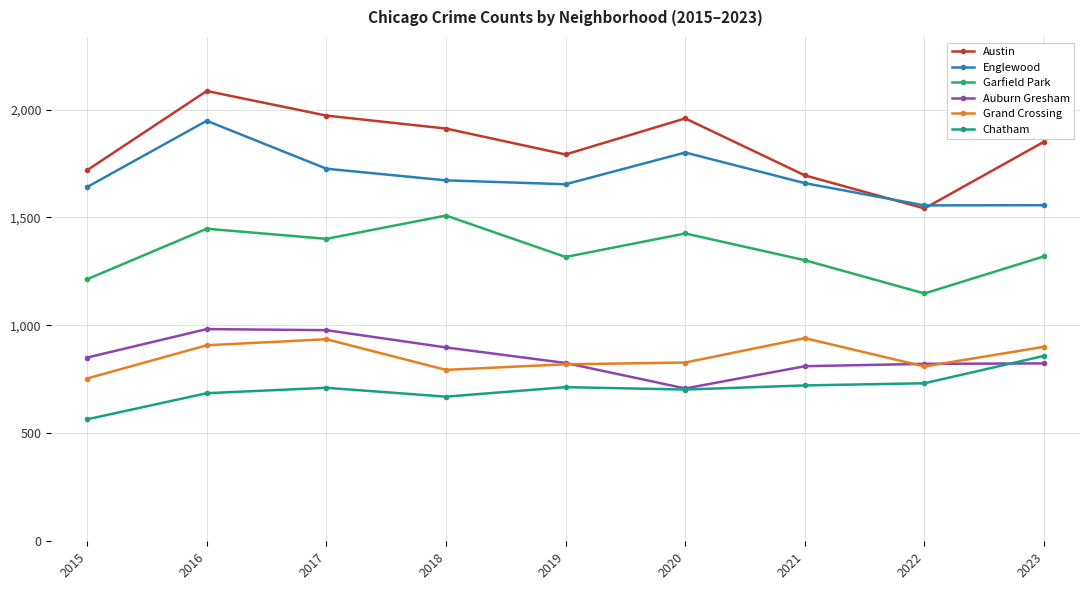

The value of Garfield Park at 2017 is 1882. True or false?

False